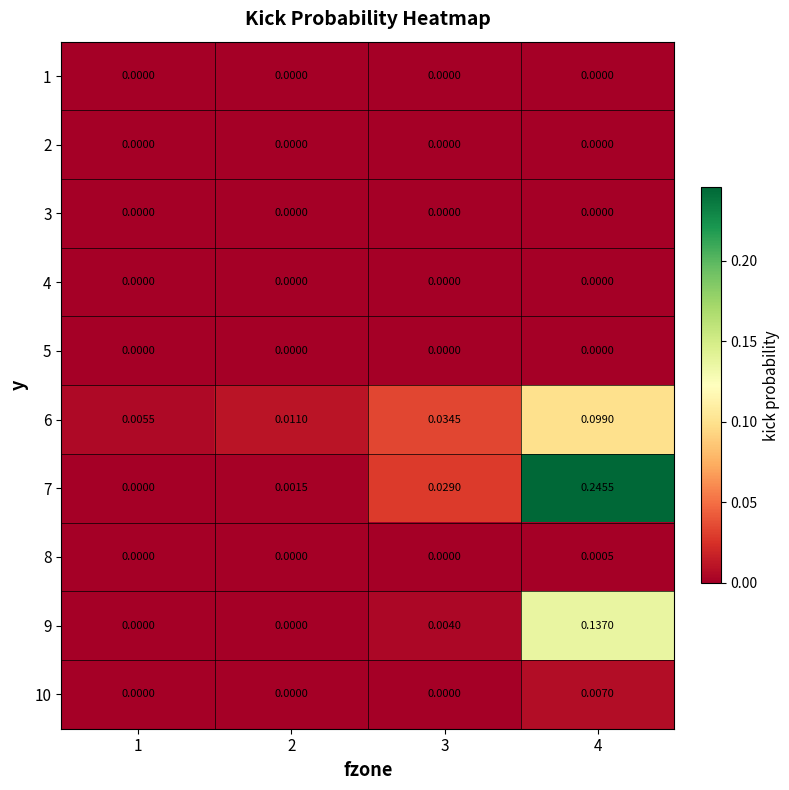

How many series are shown in this chart?

10